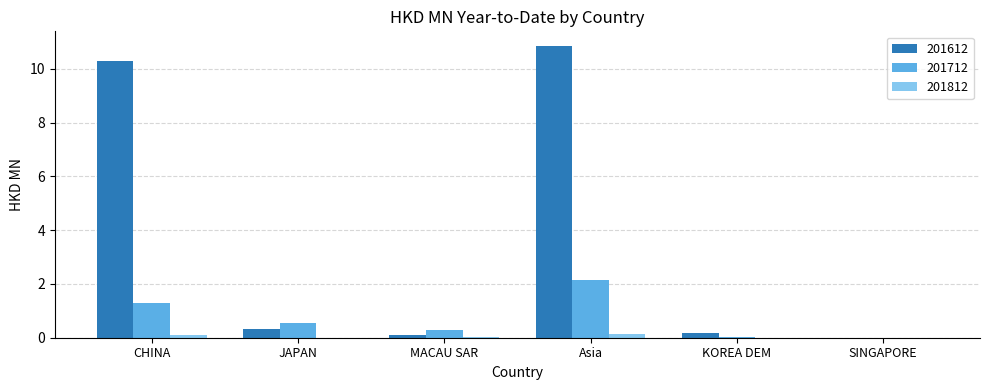

How many categories are shown in the chart?

6